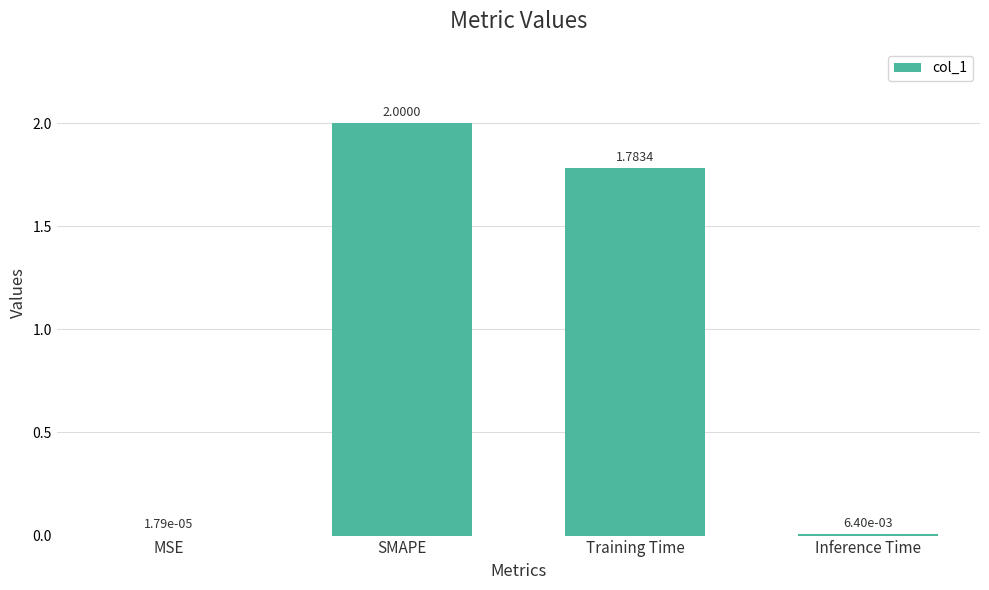

What is the sum of all values?

3.8